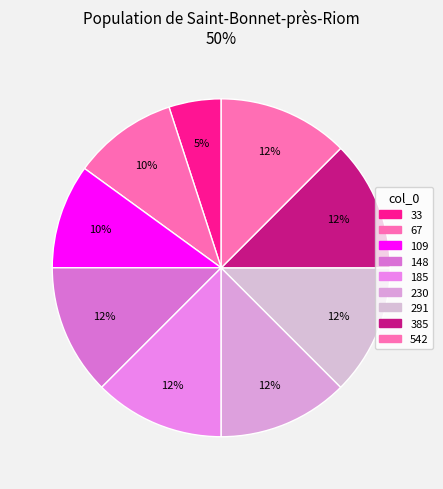

What is the ratio of the value at 148 to the value at 185?

1.0